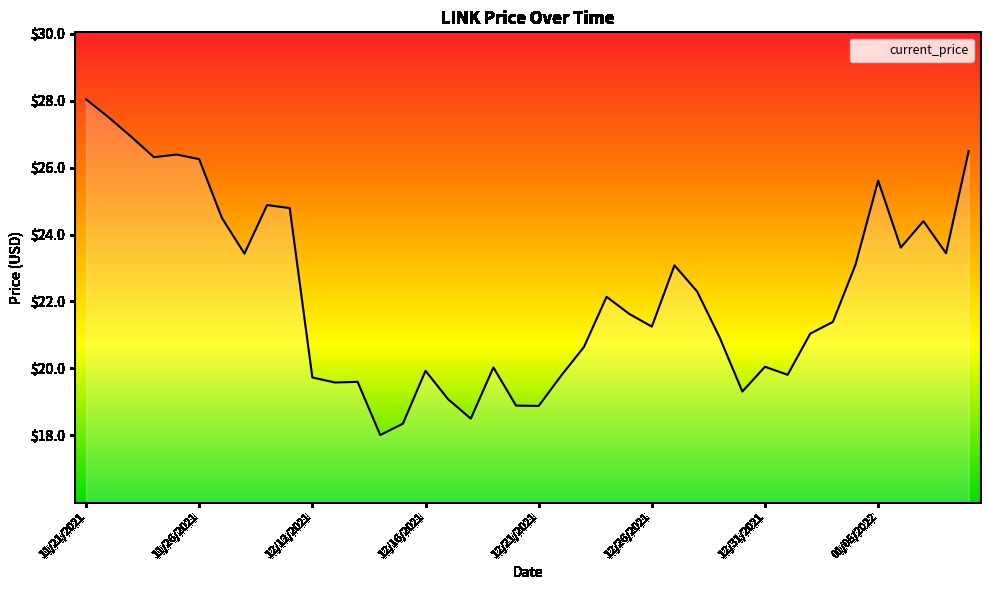

What is the difference between the maximum and minimum values?

10.0